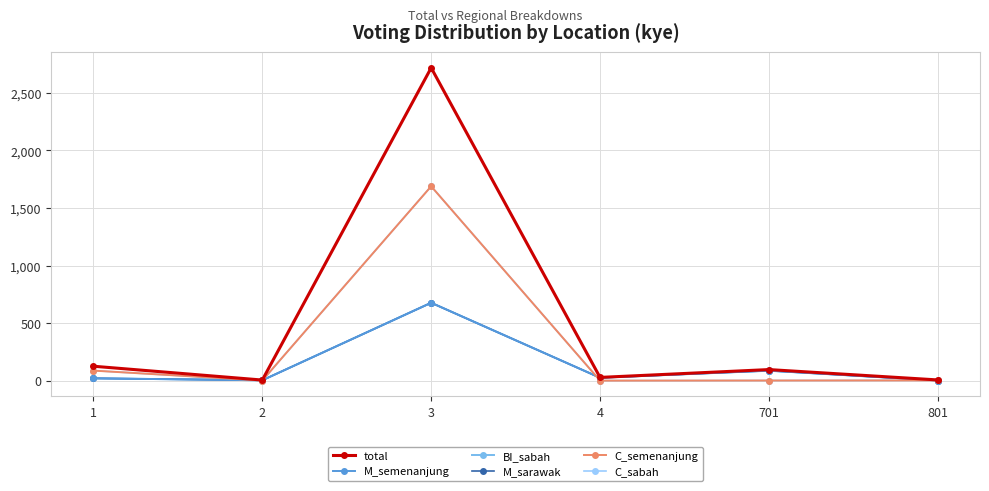

Which series has the largest range (max minus min)?

total